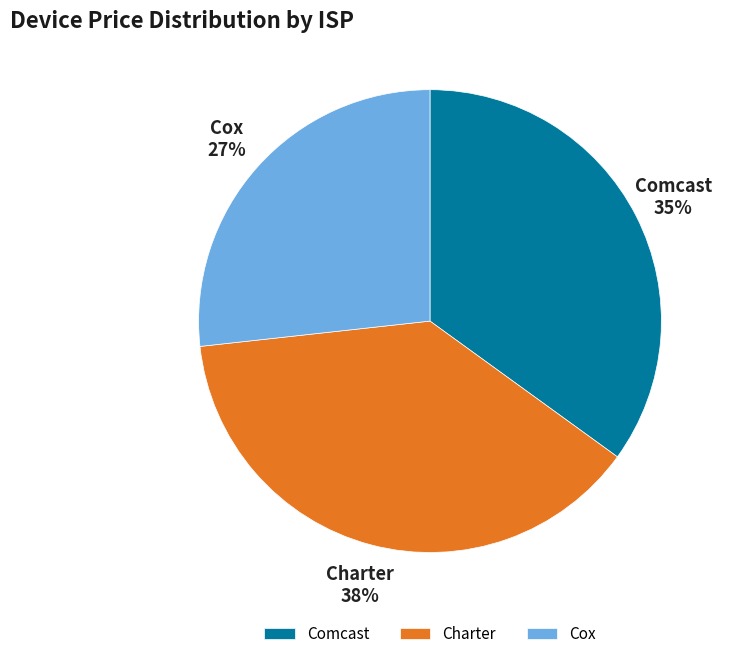

Does any single category account for the majority?

No